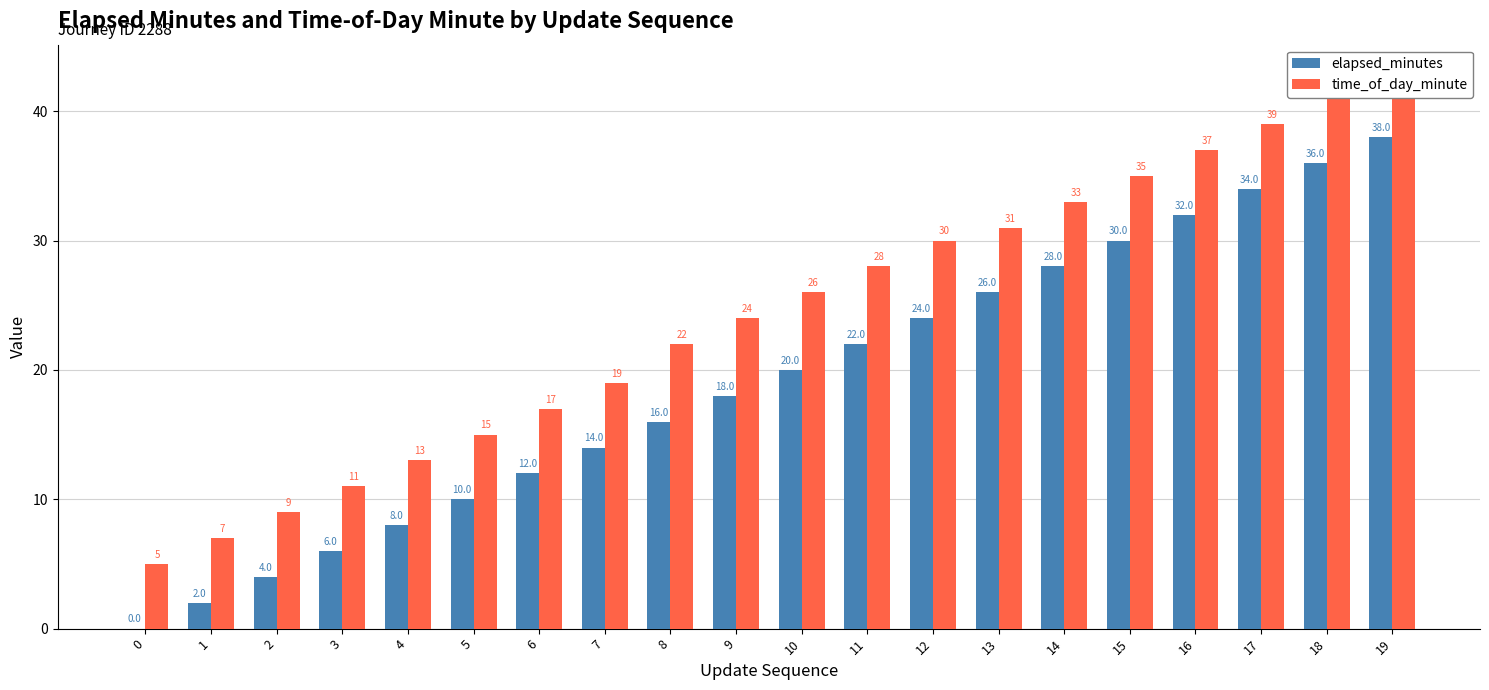

Is the value of time_of_day_minute at 2 greater than the value of elapsed_minutes at 3?

Yes